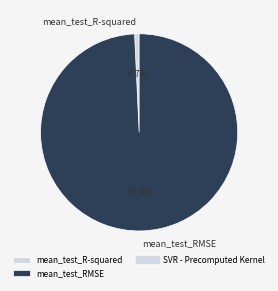

What is the largest slice in the pie chart?

mean_test_RMSE